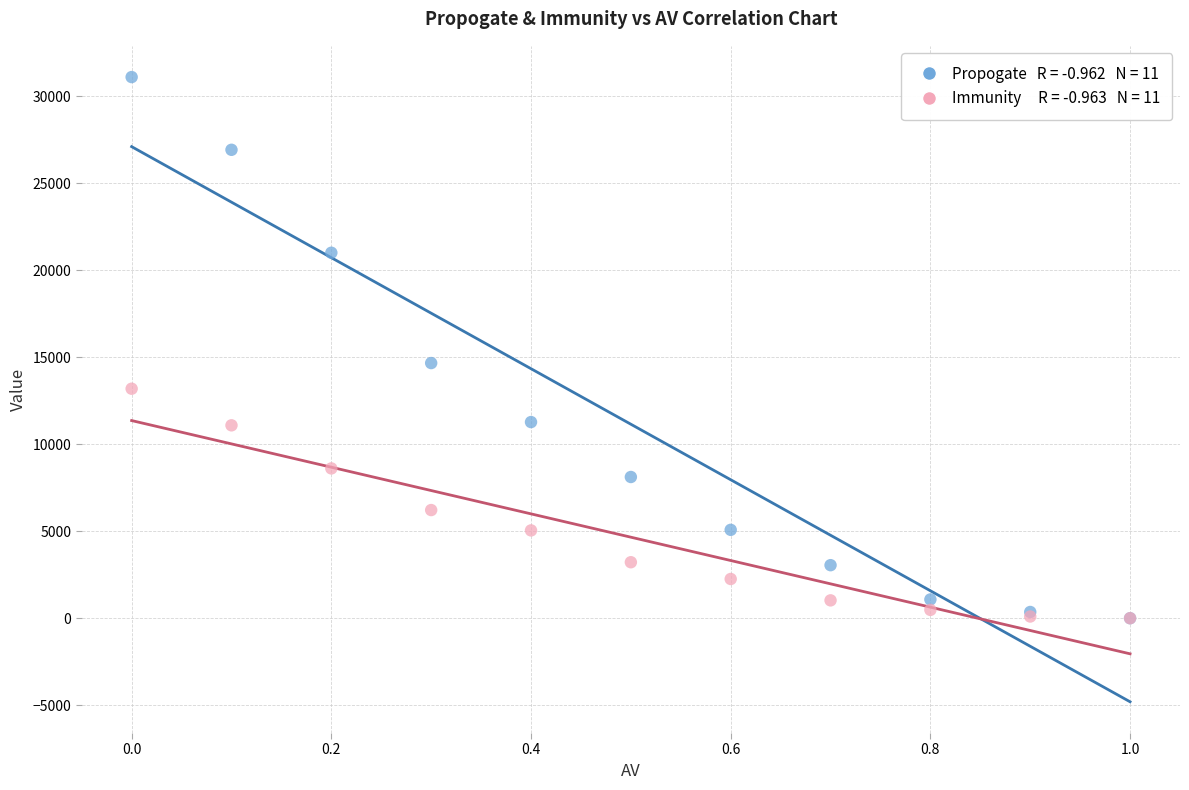

Across all series, what Y value is closest to 15545?

14660.0